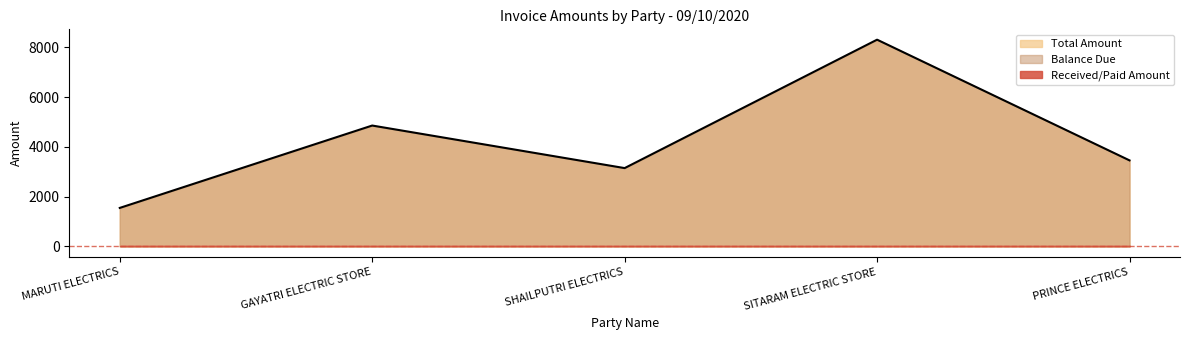

True or false: Received/Paid Amount and Total Amount cross at least once.

False